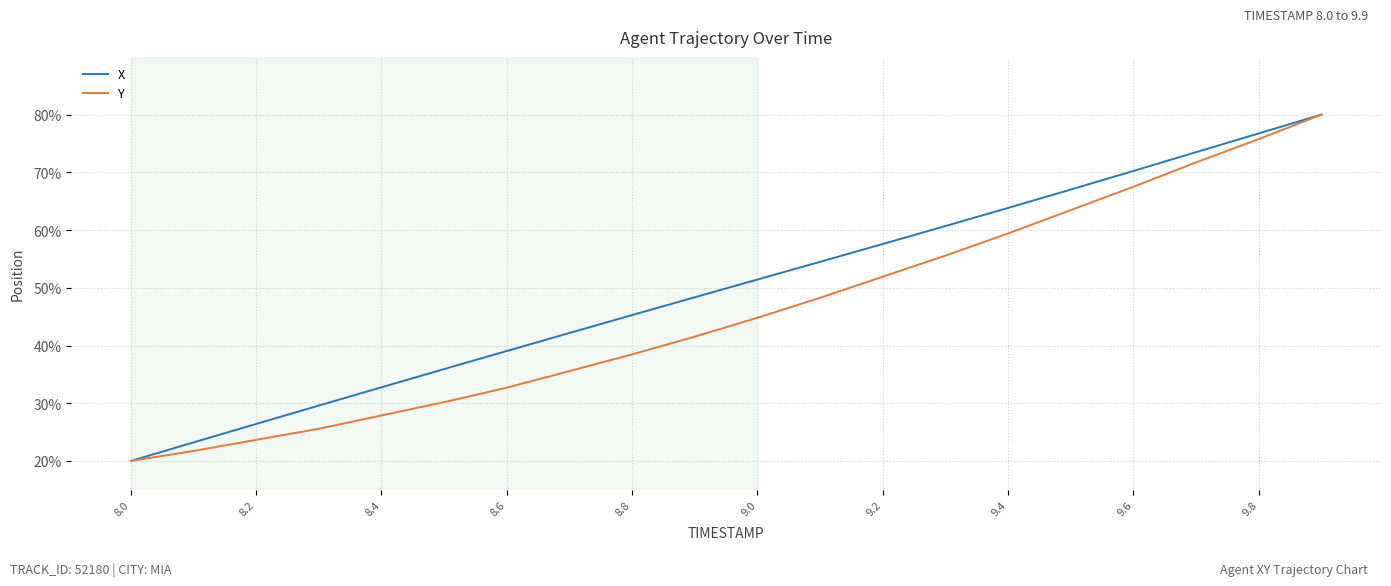

Rank the series by their average value, from lowest to highest.

Y, X